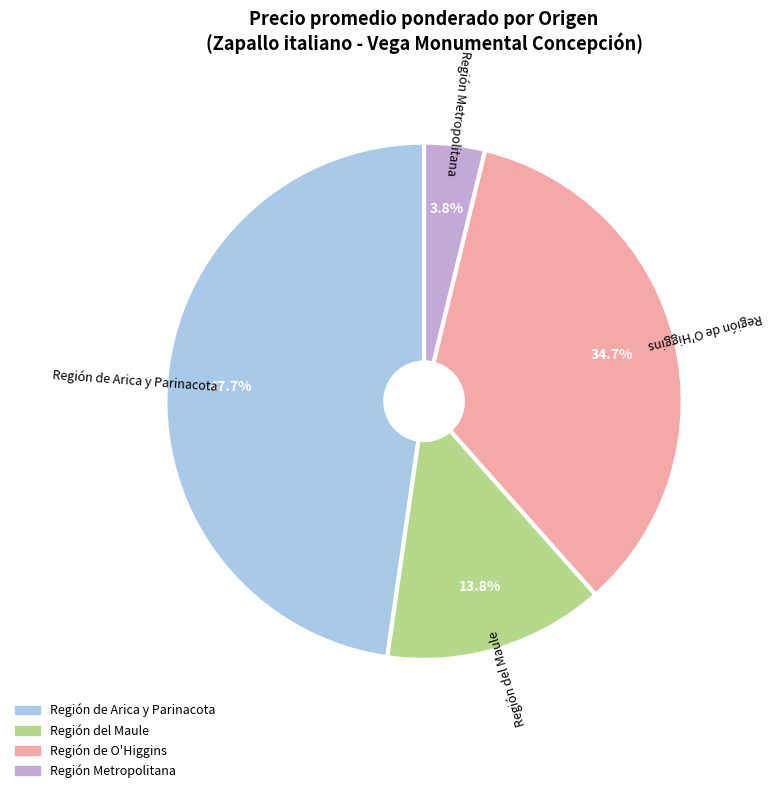

To the nearest percent, what is the difference between the largest and smallest slice percentages?

44%